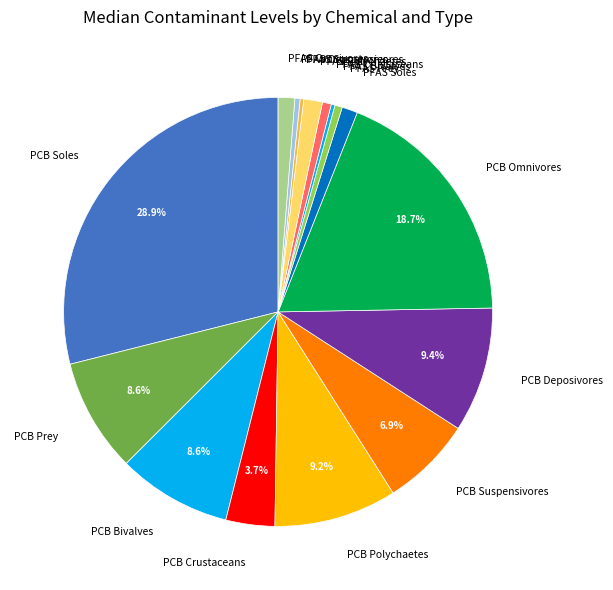

Which has a higher value, PFAS Bivalves or PFAS Omnivores?

PFAS Omnivores